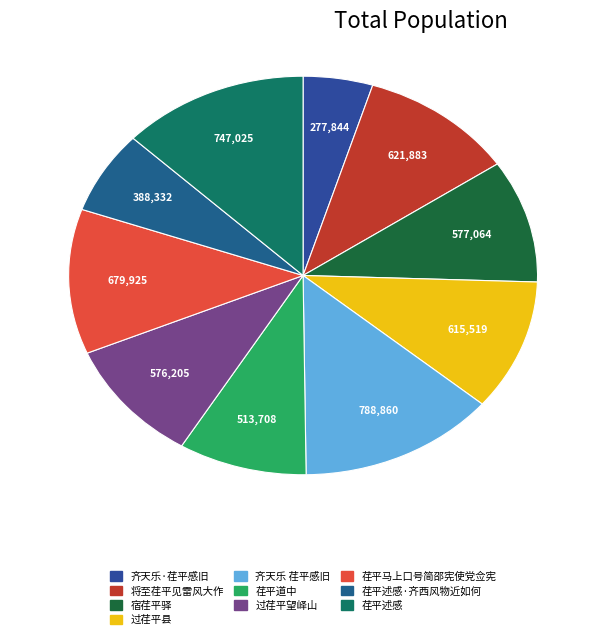

Approximately how many times larger is the value at 荏平道中 compared to 宿荏平驿?

0.9